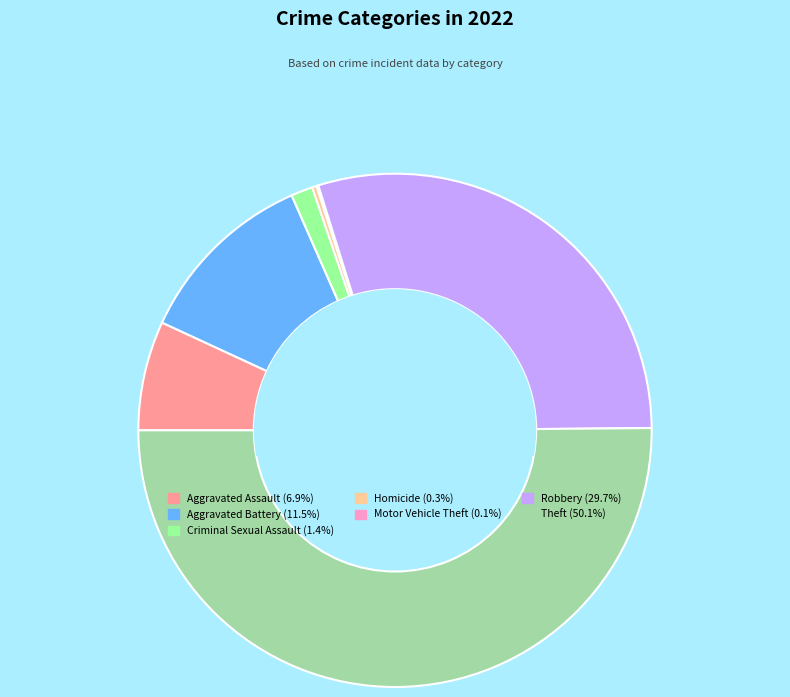

What is the ratio of the value at Aggravated Assault to the value at Homicide?

24.2